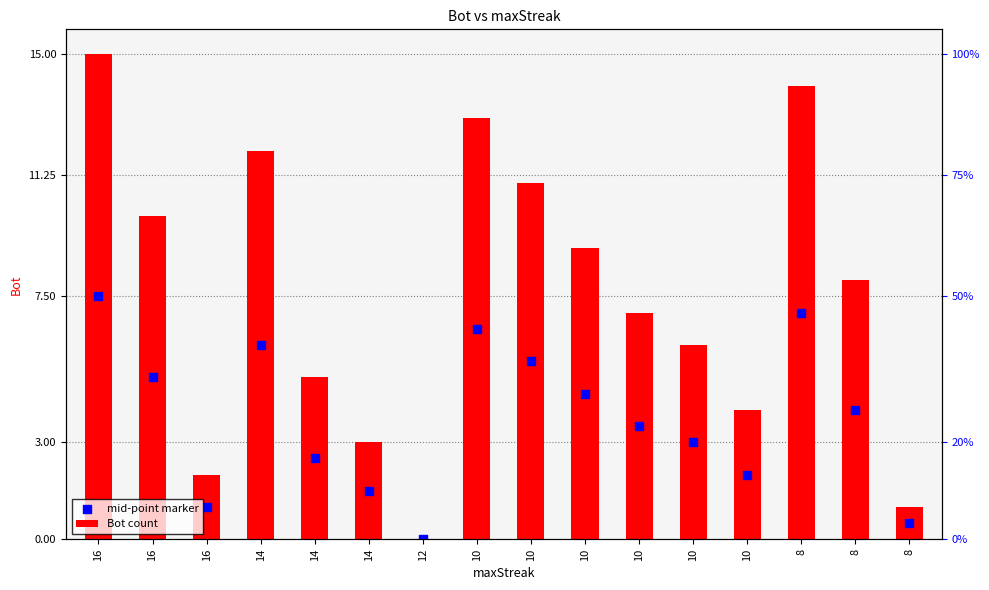

Which series contains the lowest Y value?

Bot count